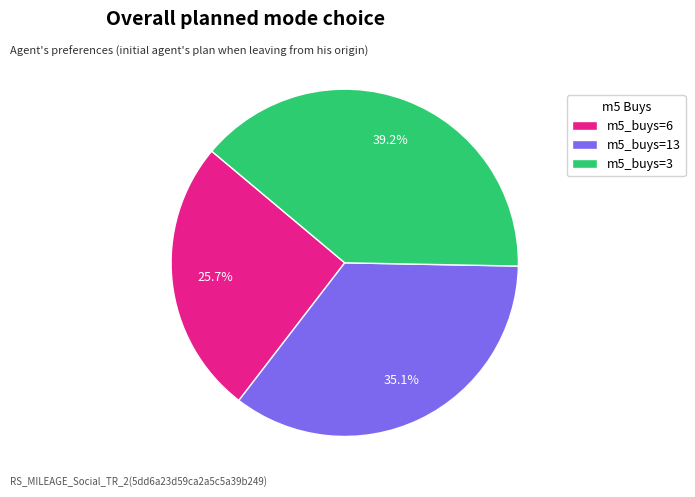

Rank the categories by value from highest to lowest.

m5_buys=3, m5_buys=13, m5_buys=6